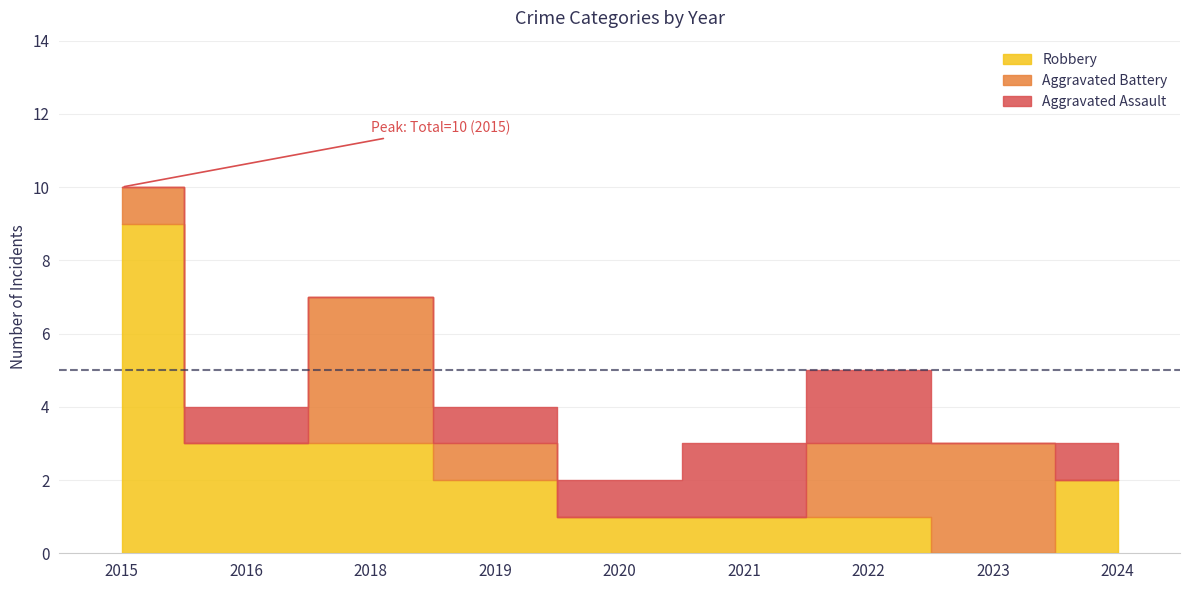

True or false: Total and Robbery intersect in this chart.

False